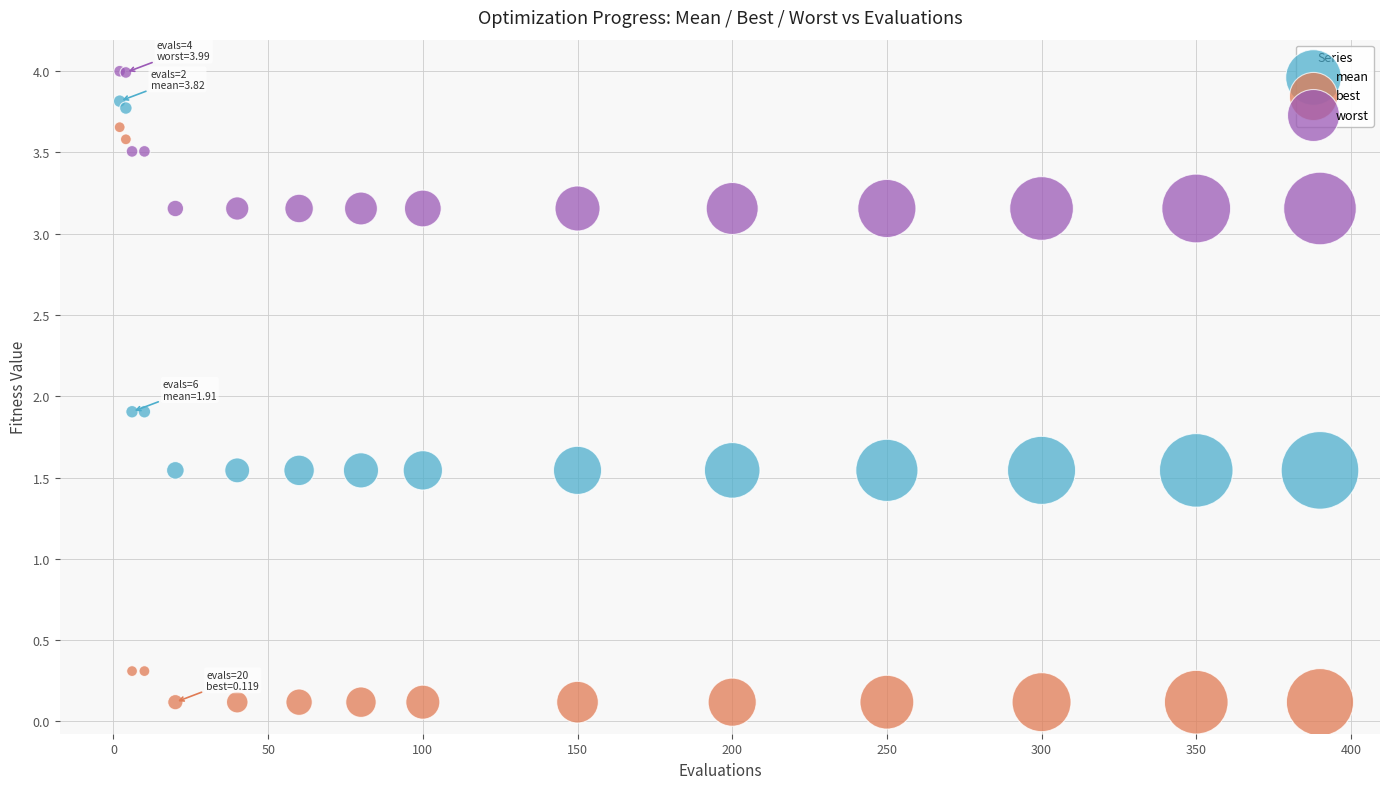

Which series has the widest spread of Y values?

best